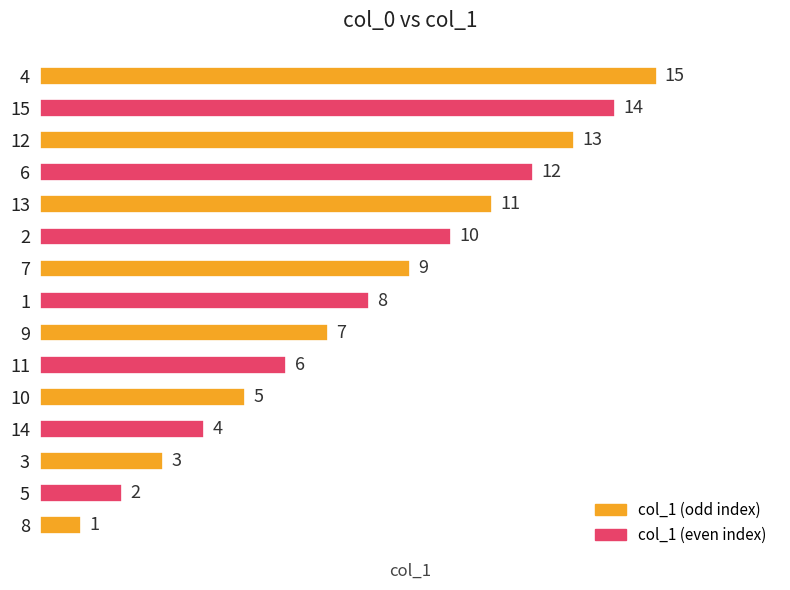

The value at 11 is 8. True or false?

False